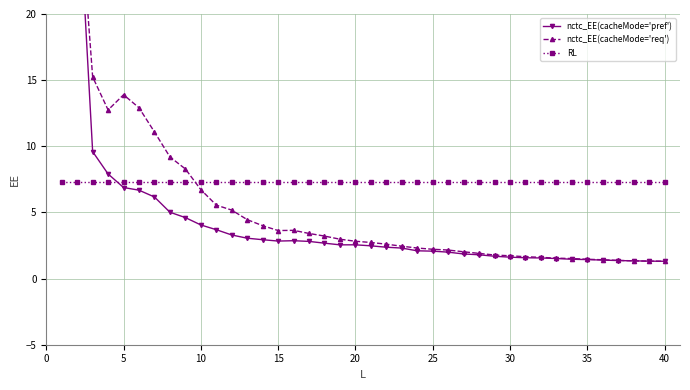

The value of nctc_EE(cacheMode='pref') at 25 is 3.8. True or false?

False